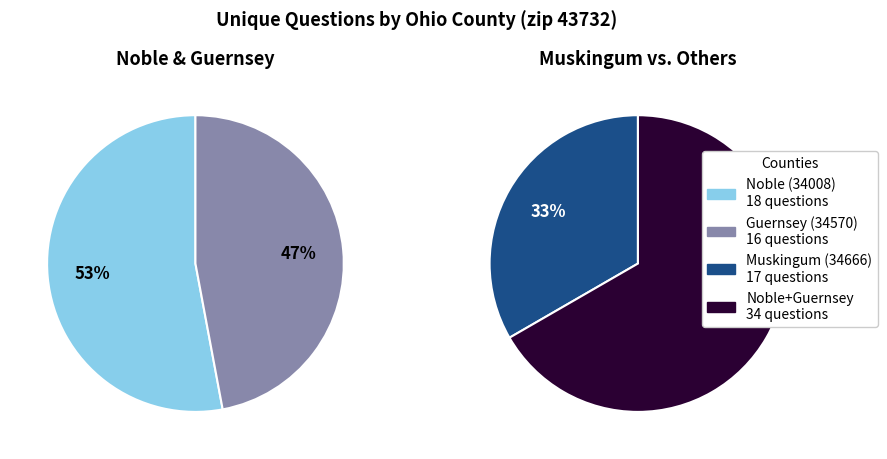

The Guernsey (34570) slice represents 20% of the pie. True or false?

False